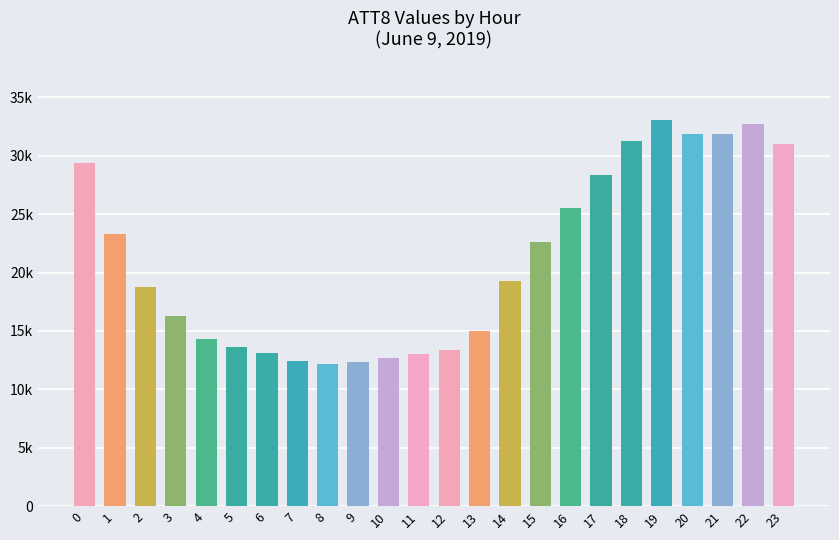

Does the chart contain any negative values?

No